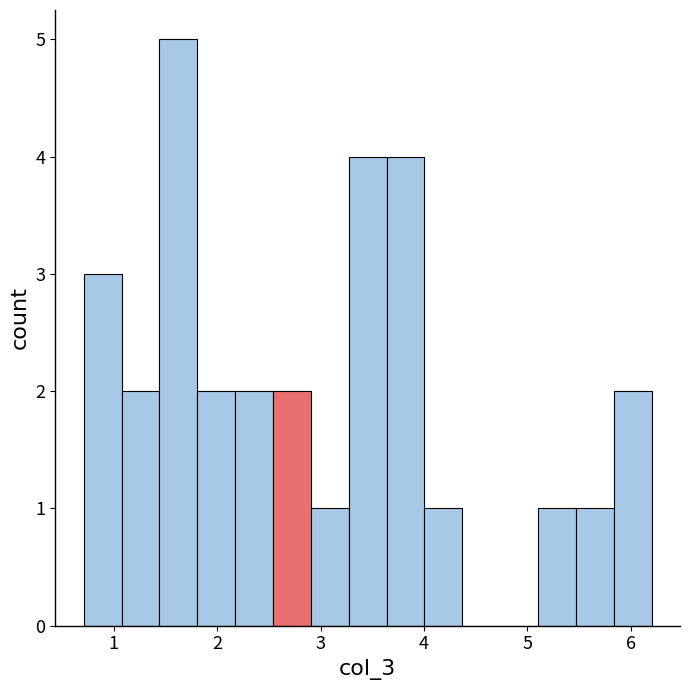

Around what value on the x-axis is the tallest bar? Give the approximate position of its centre, as read against the axis.

1.6